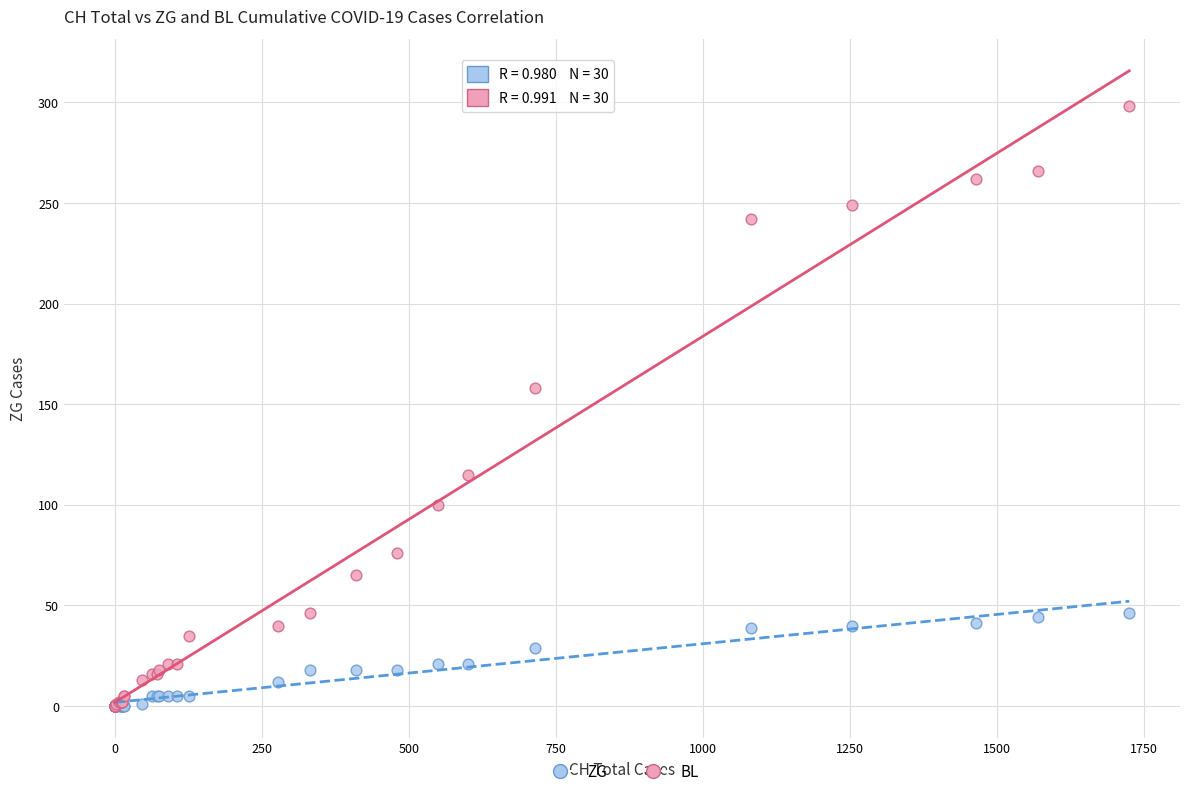

In the BL series, what Y value is closest to 149?

158